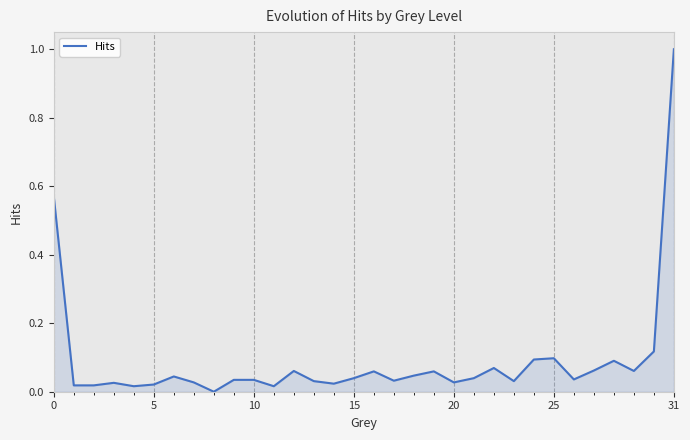

What is the difference between the maximum and minimum values?

1.0